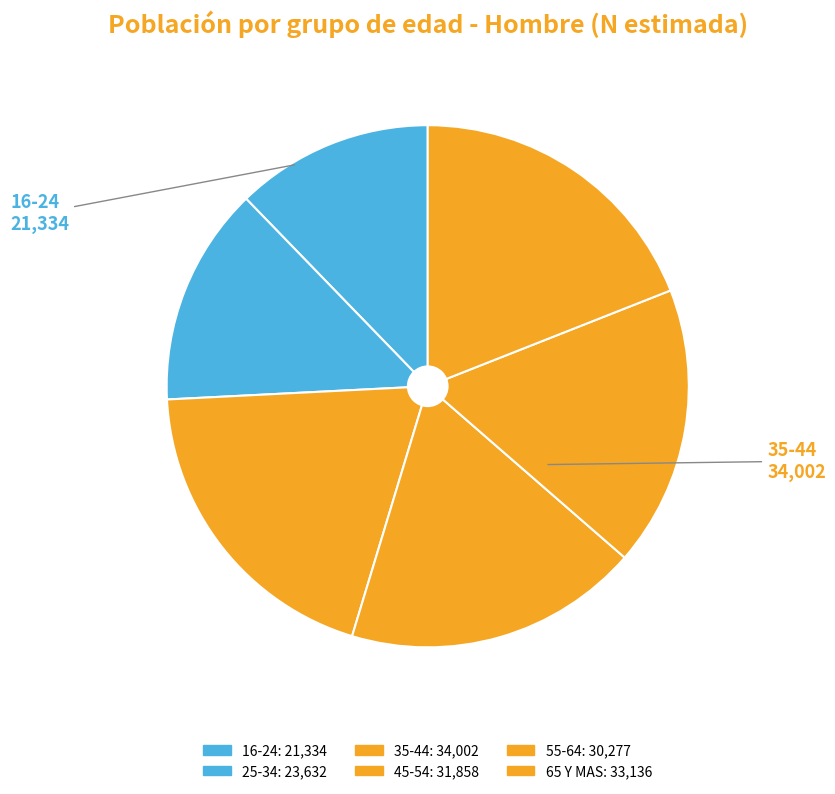

How many segments does this pie chart have?

6